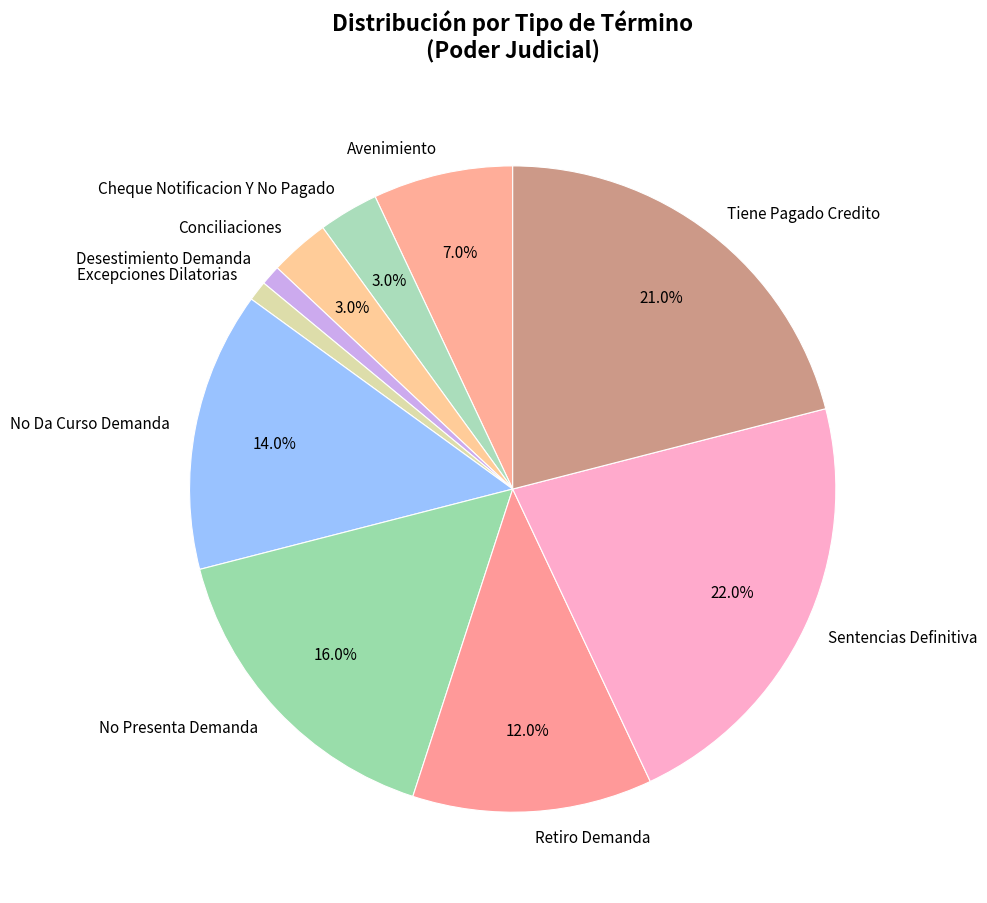

To the nearest percent, what portion does Sentencias Definitiva represent?

22%